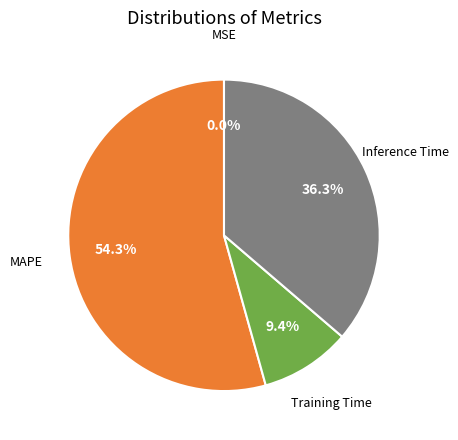

Is there any slice that represents more than half of the pie?

Yes